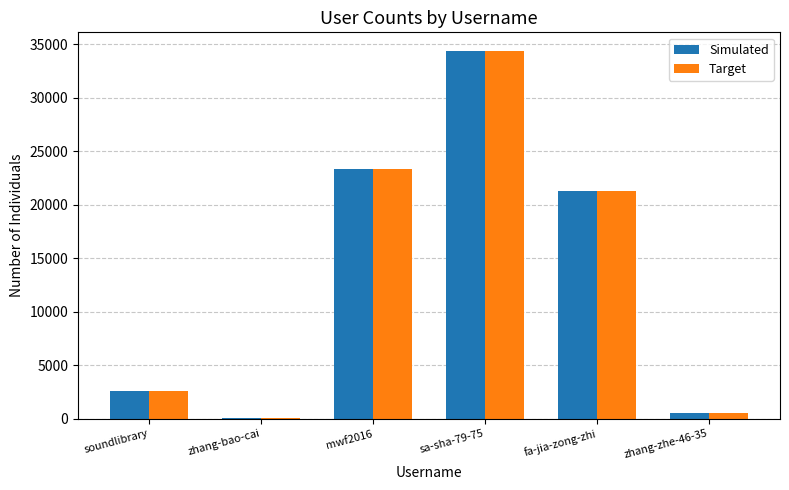

At which label is Simulated closest to 17249?

fa-jia-zong-zhi